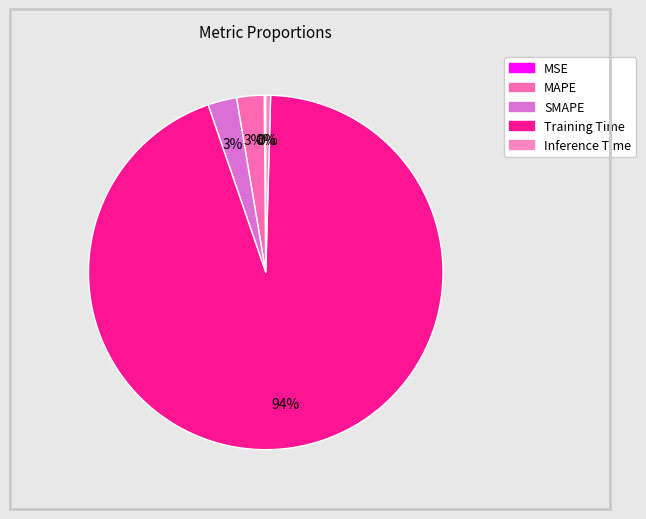

The Inference Time slice represents 0% of the pie. True or false?

True